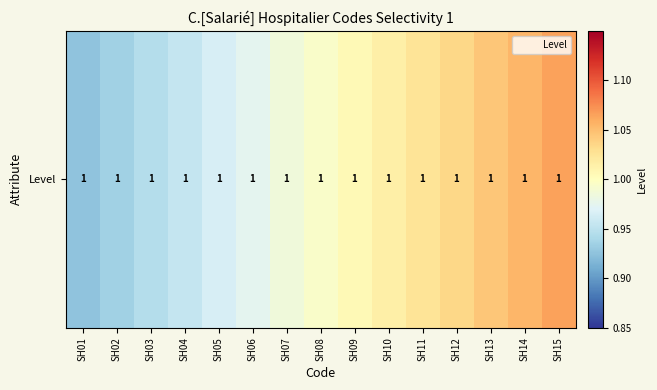

Reading left to right, extract all data points from this chart.

0.9	0.9	0.9	1.0	1.0	1.0	1.0	1.0	1.0	1.0	1.0	1.0	1.0	1.1	1.1